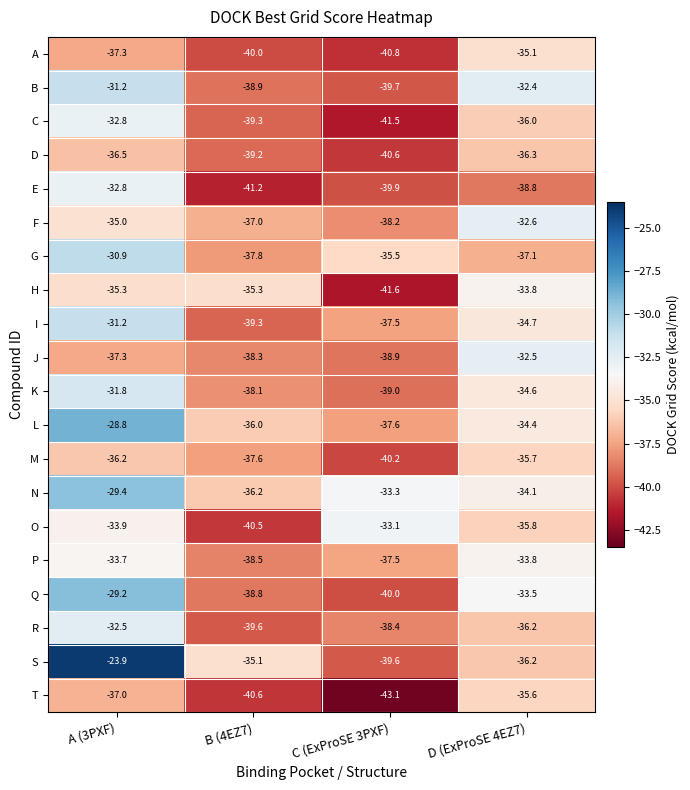

What is the sum of the H values at B (4EZ7) and D (ExProSE 4EZ7)?

-69.1